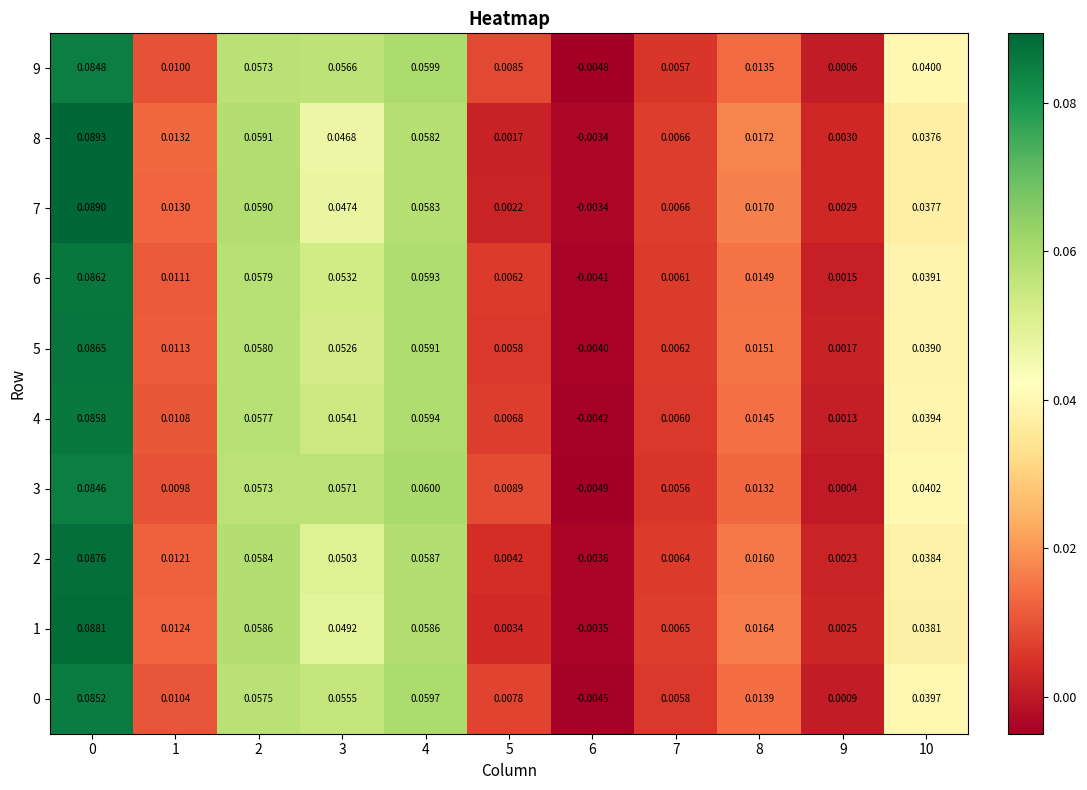

Is the value of 9 at 10 greater than the value of 4 at 9?

Yes